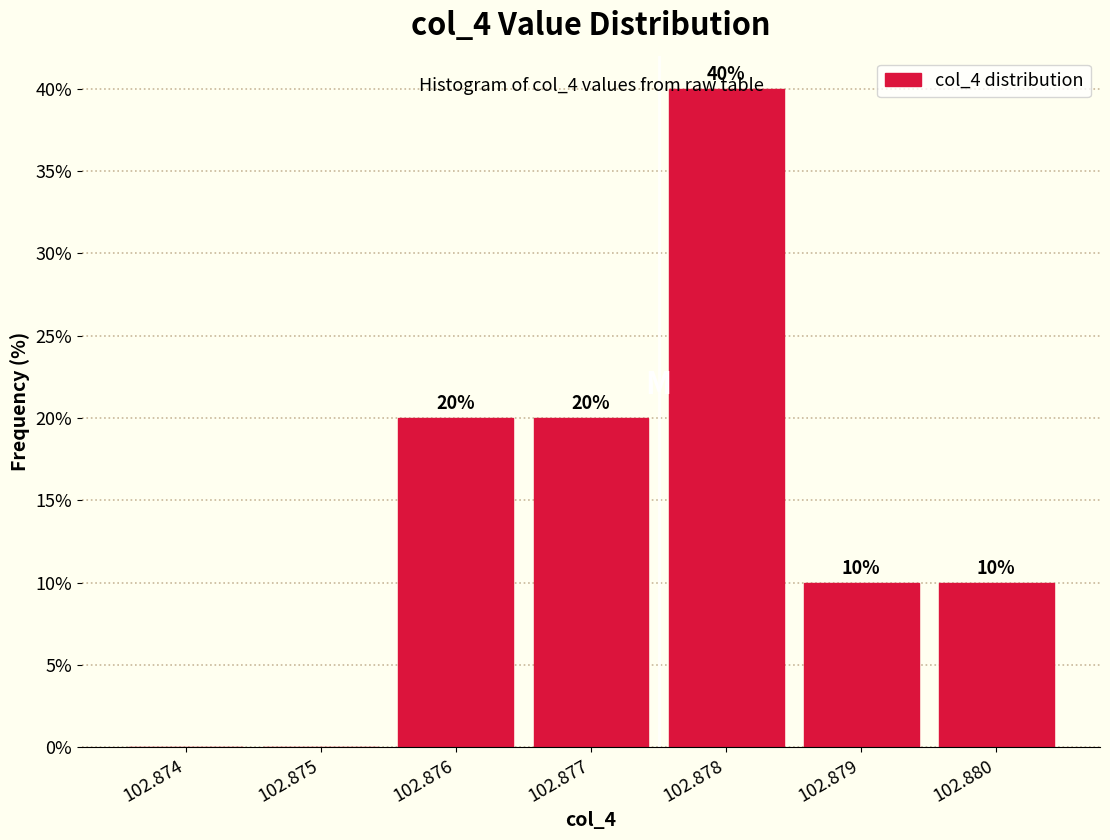

Which has a higher value, 102.879 or 102.876?

102.876